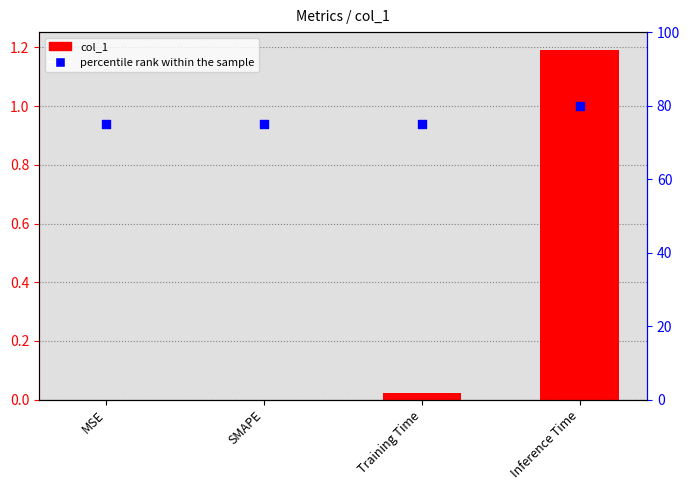

What are all the series names shown in the legend?

col_1, percentile rank